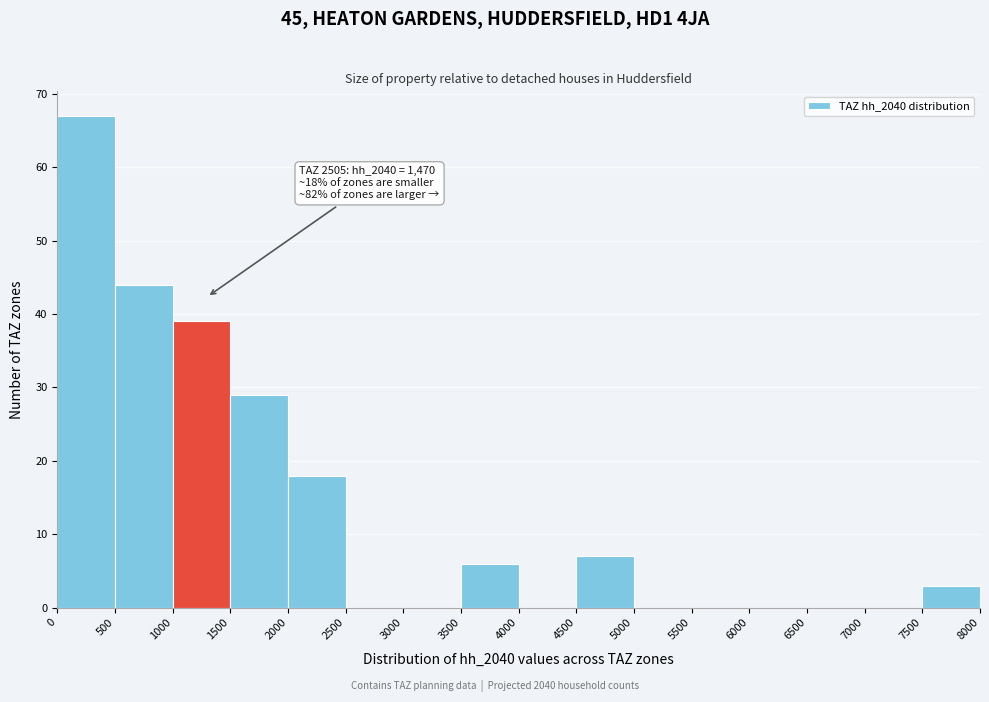

Which range on the x-axis has the tallest bar?

0 to 500